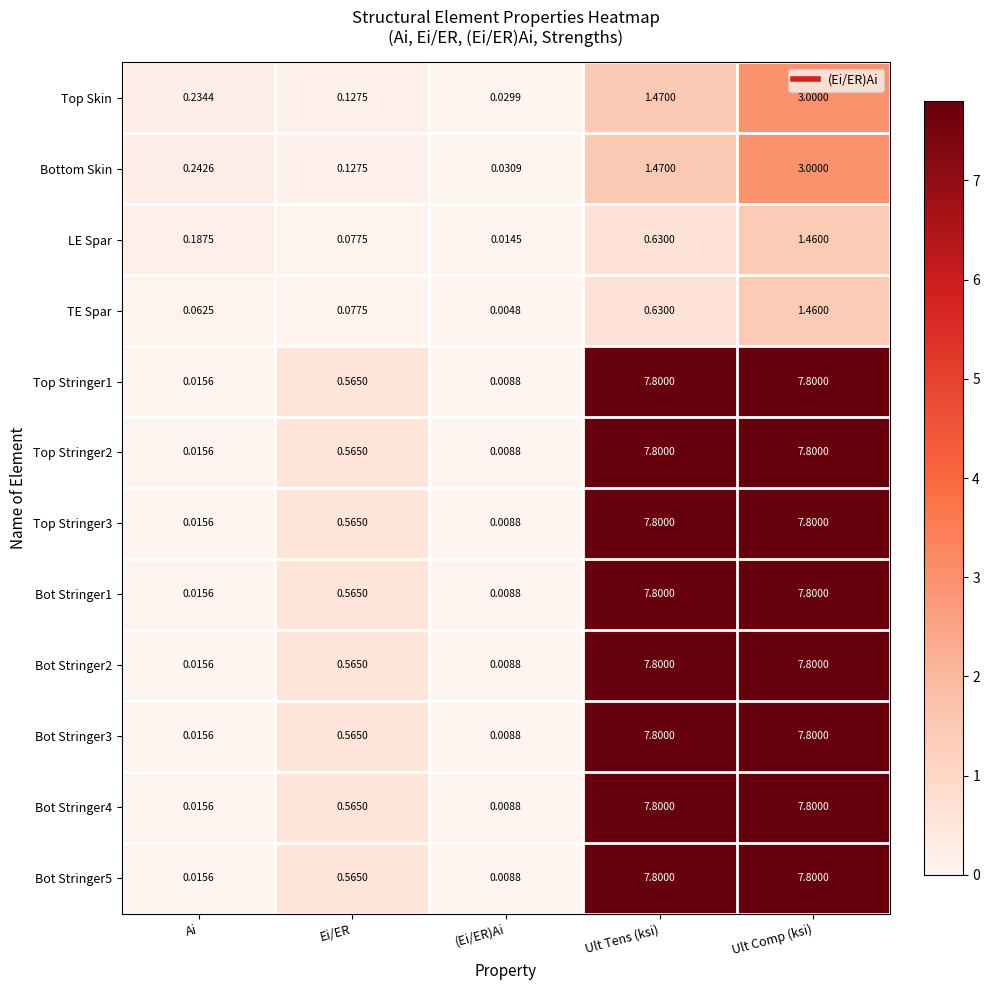

Is the value of Top Stringer3 at Ult Comp (ksi) greater than the value of Top Skin at Ult Tens (ksi)?

Yes